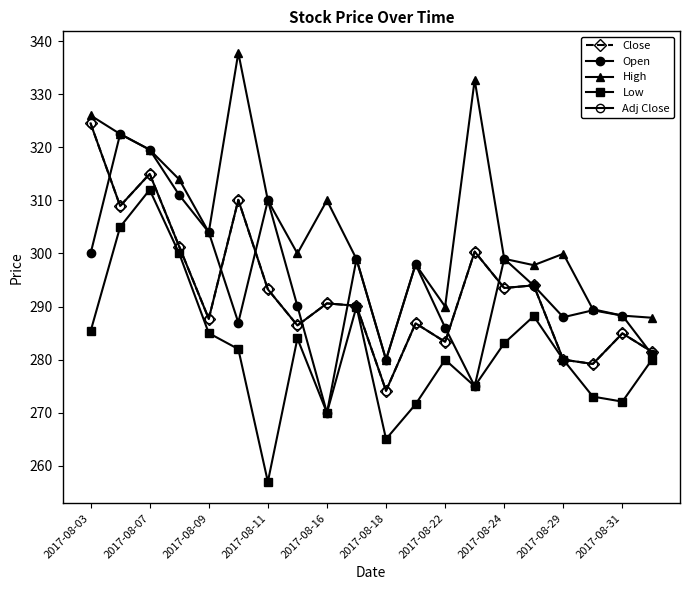

What is the minimum value shown in the chart?

257.0